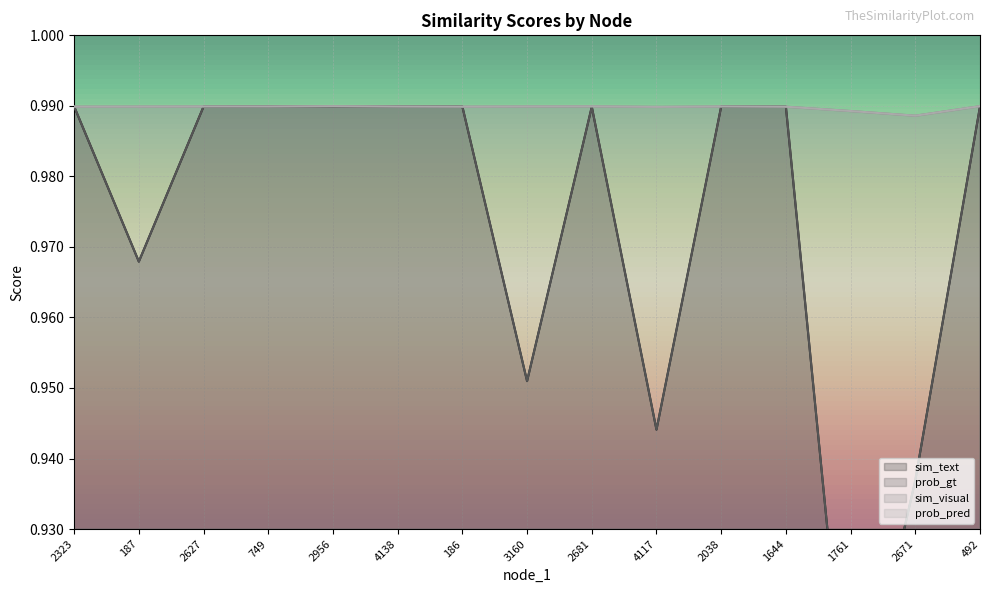

How many lines are shown in the chart?

4